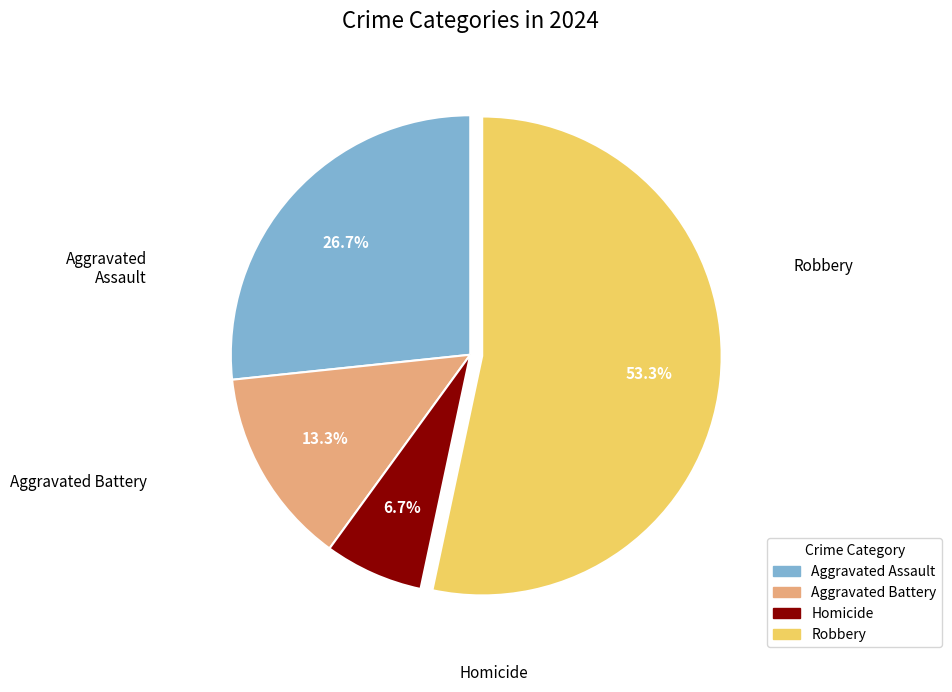

What percentage do Homicide and Aggravated Battery together represent?

20.0%